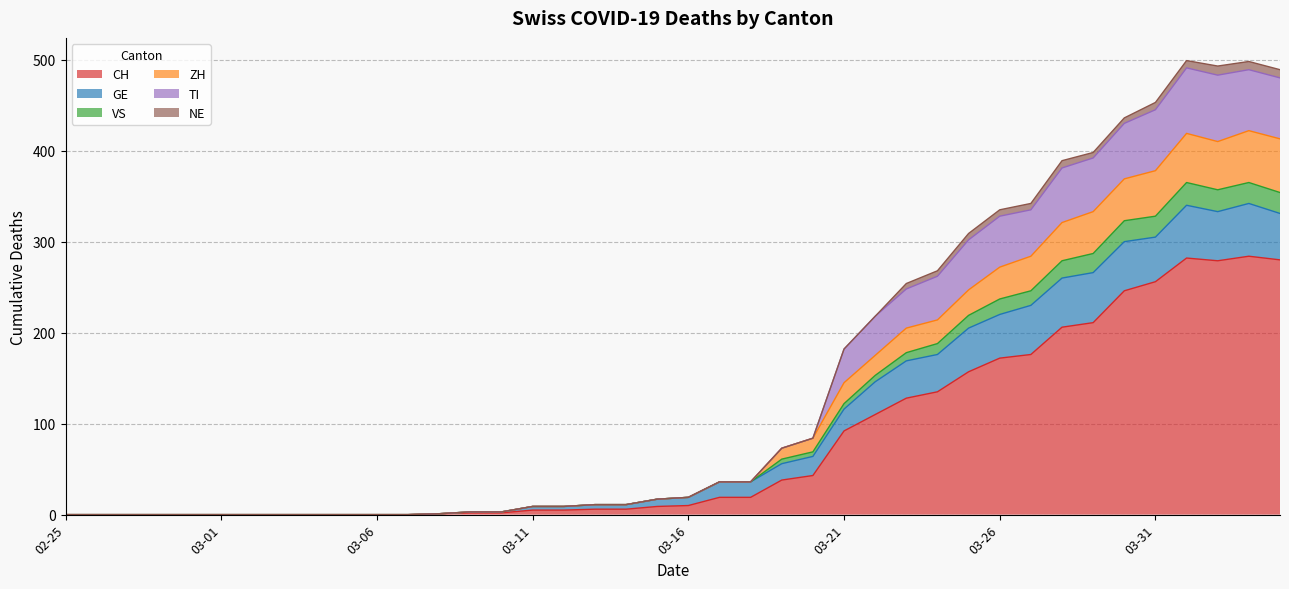

The CH series shows 0 at 03-01. True or false?

True